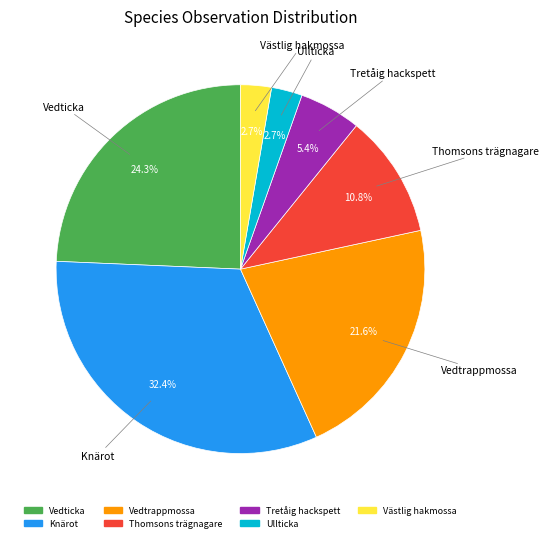

To the nearest percent, what percentage of the pie is Ullticka?

3%